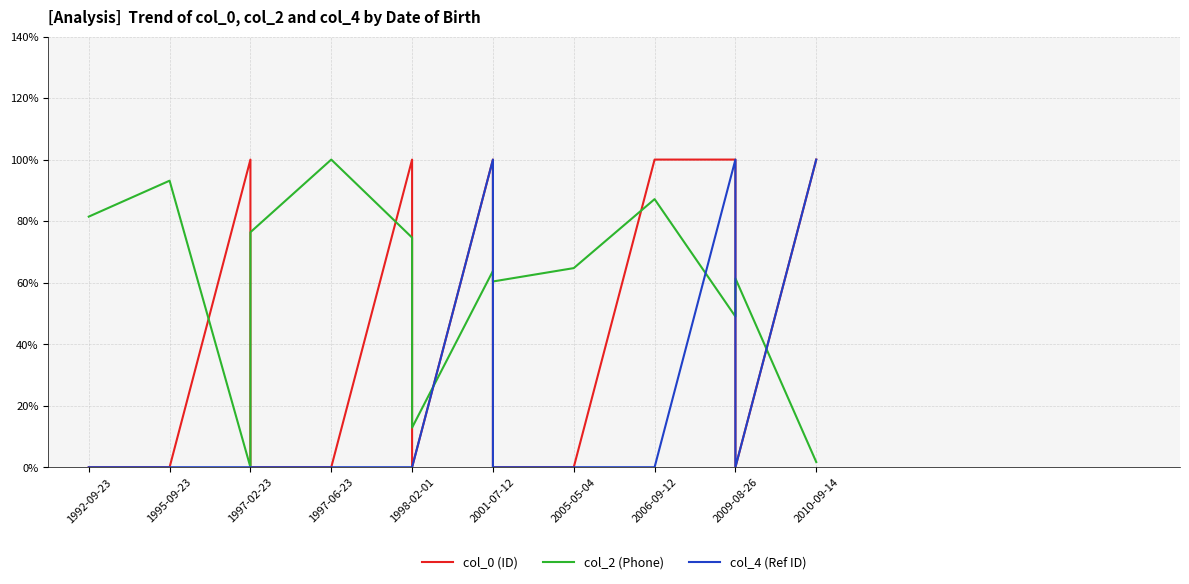

What is the label of the 7th point from the left?

1998-02-01